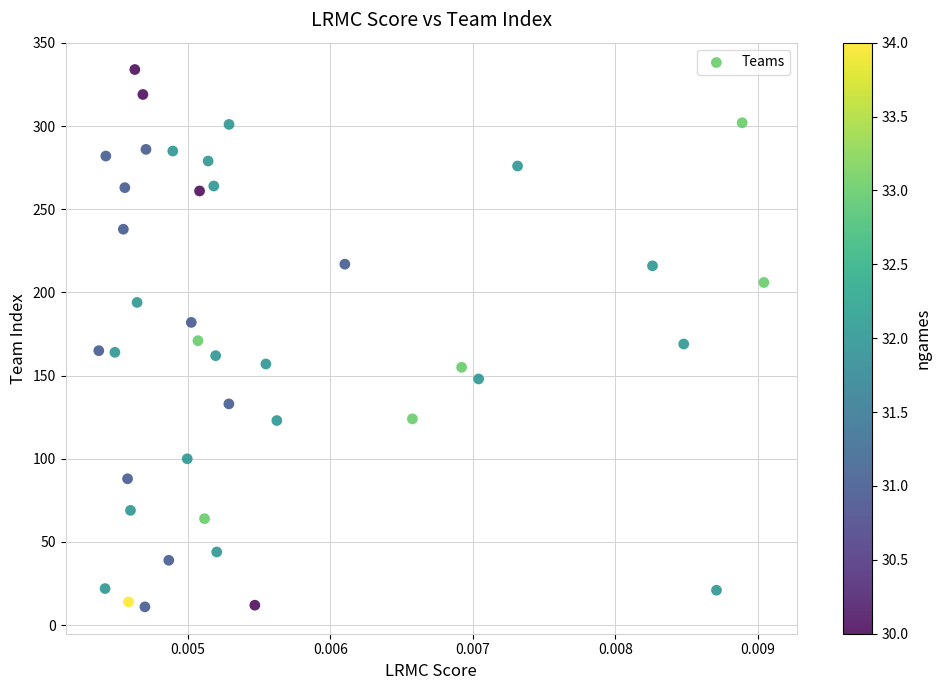

What is the range of Y values (max minus min)?

323